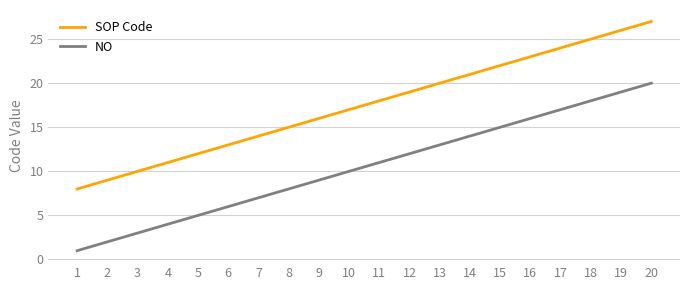

True or false: SOP Code and NO intersect in this chart.

False